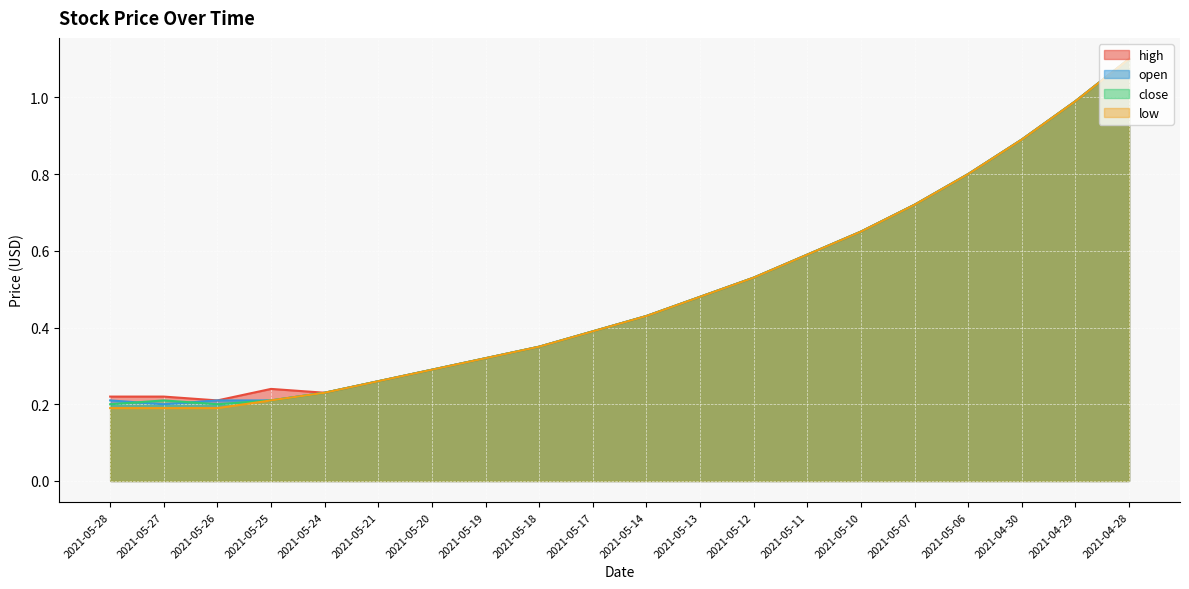

What is the label of the 6th point from the right?

2021-05-10